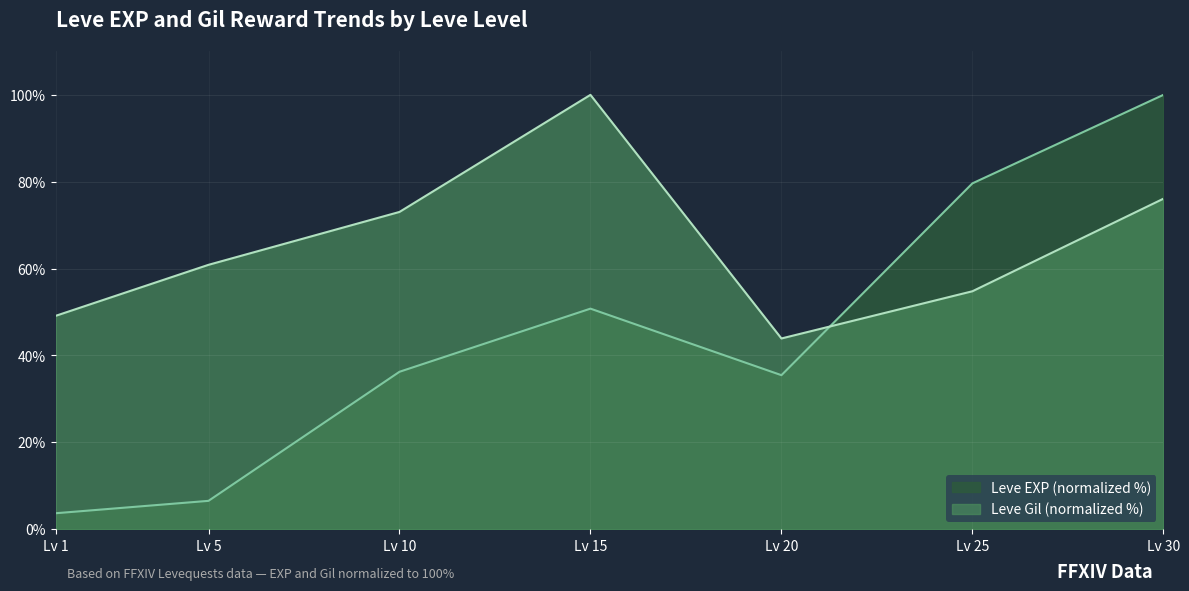

How many interior local peaks does the Leve EXP series have?

1